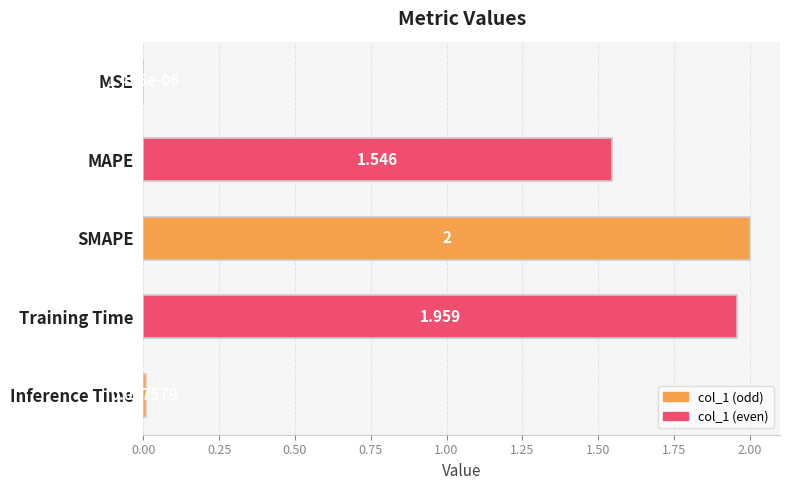

Count the number of categories in the chart.

5